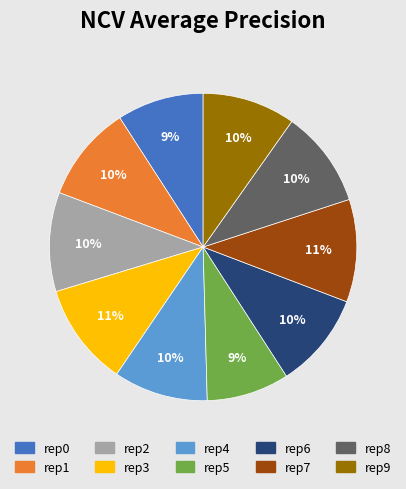

How many segments does this pie chart have?

10